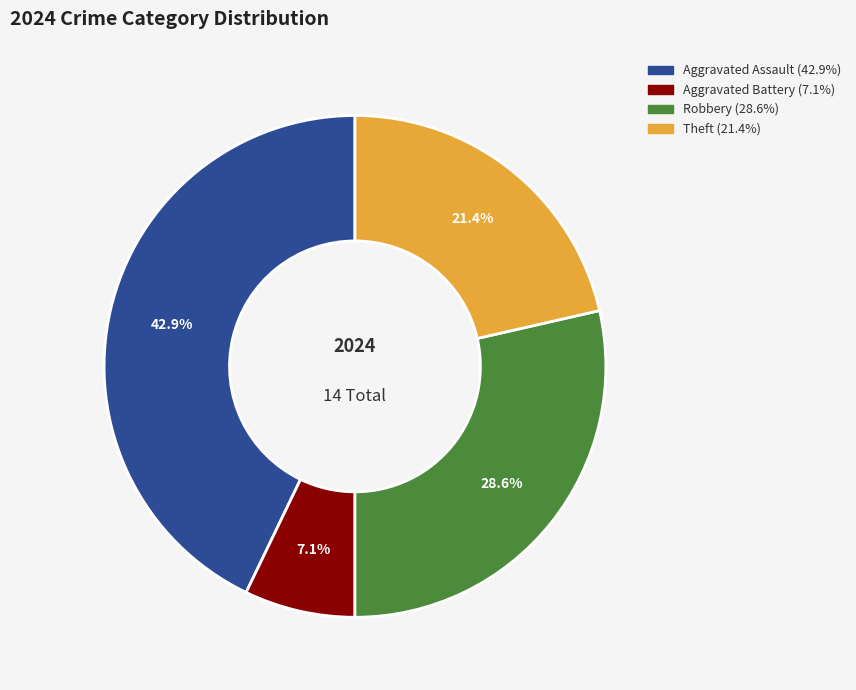

Does any single category account for the majority?

No